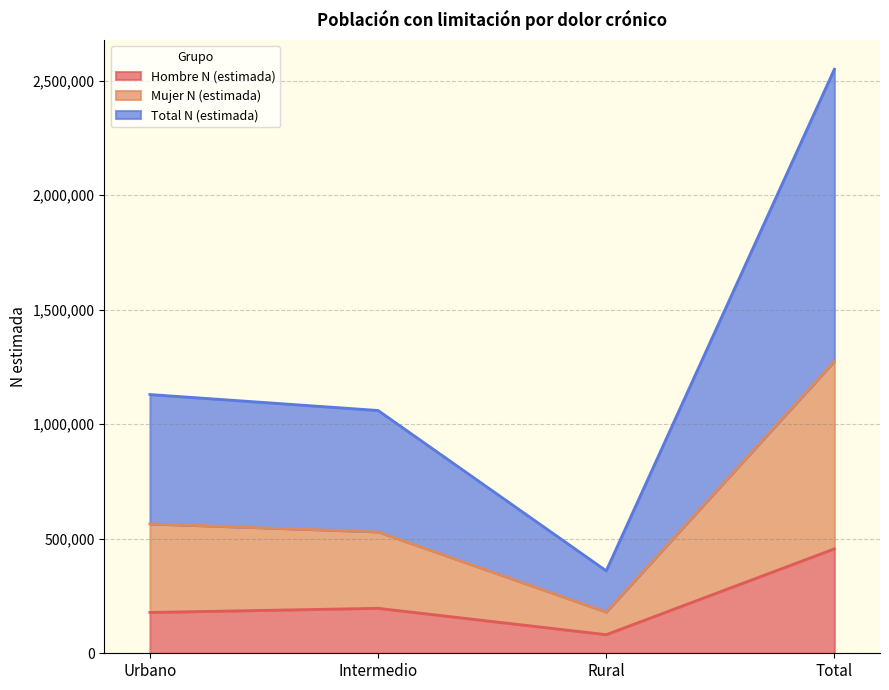

Reading right to left, transcribe the values for Hombre N (estimada).

Total=455973	Rural=81328	Intermedio=196417	Urbano=178228